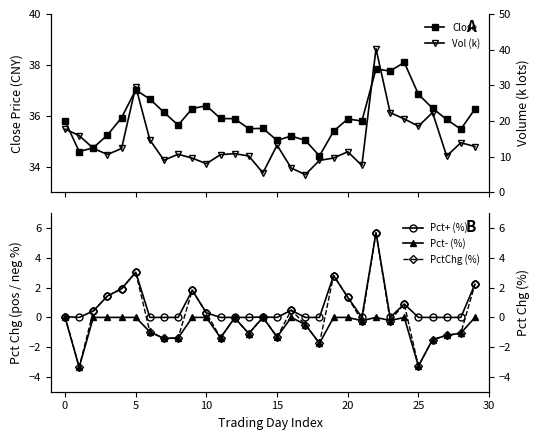

List the series in order of their peak value, lowest first.

Pct- (%), Pct+ (%), PctChg (%), Close, Vol (k)